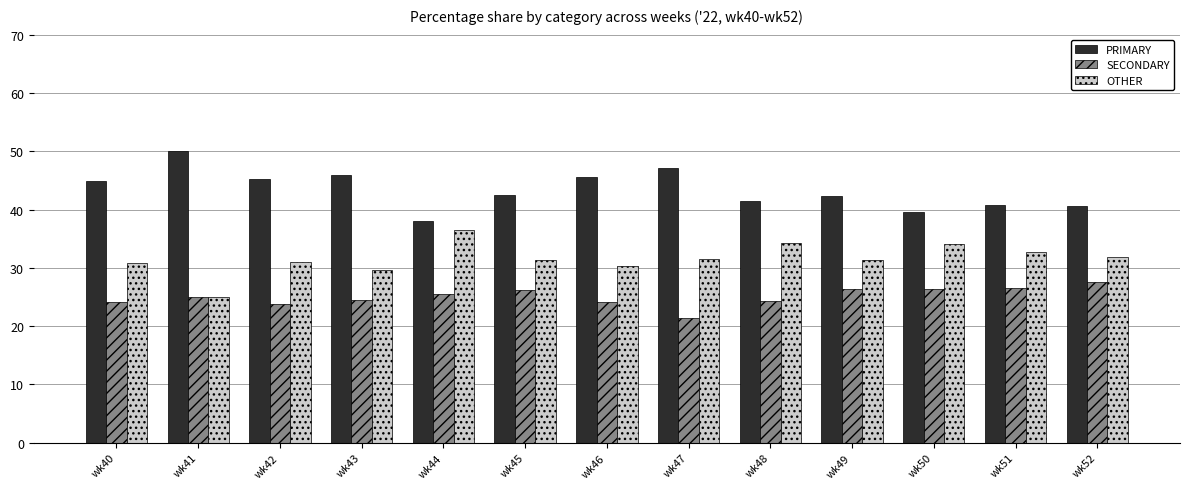

The SECONDARY series shows 7.0 at wk40. True or false?

False